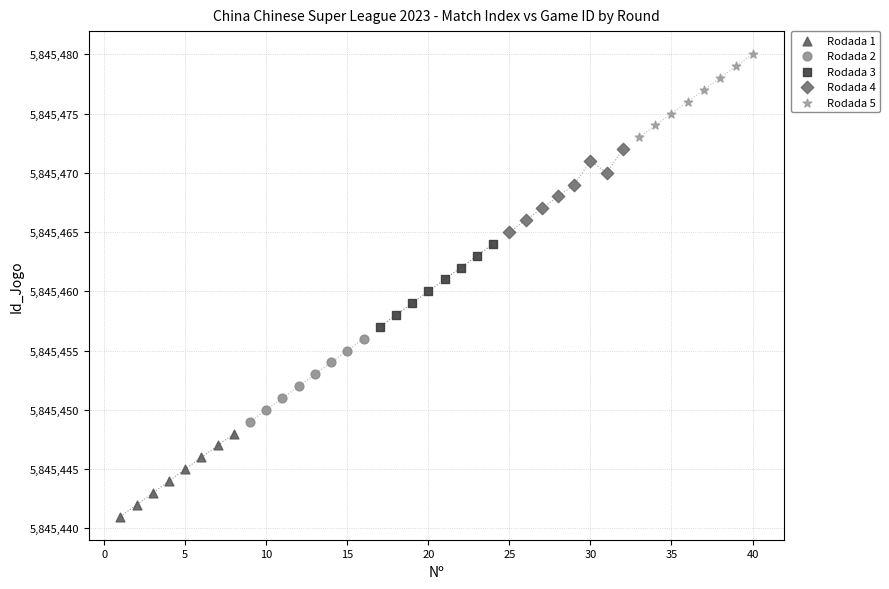

Which series contains the lowest Y value?

Rodada 1